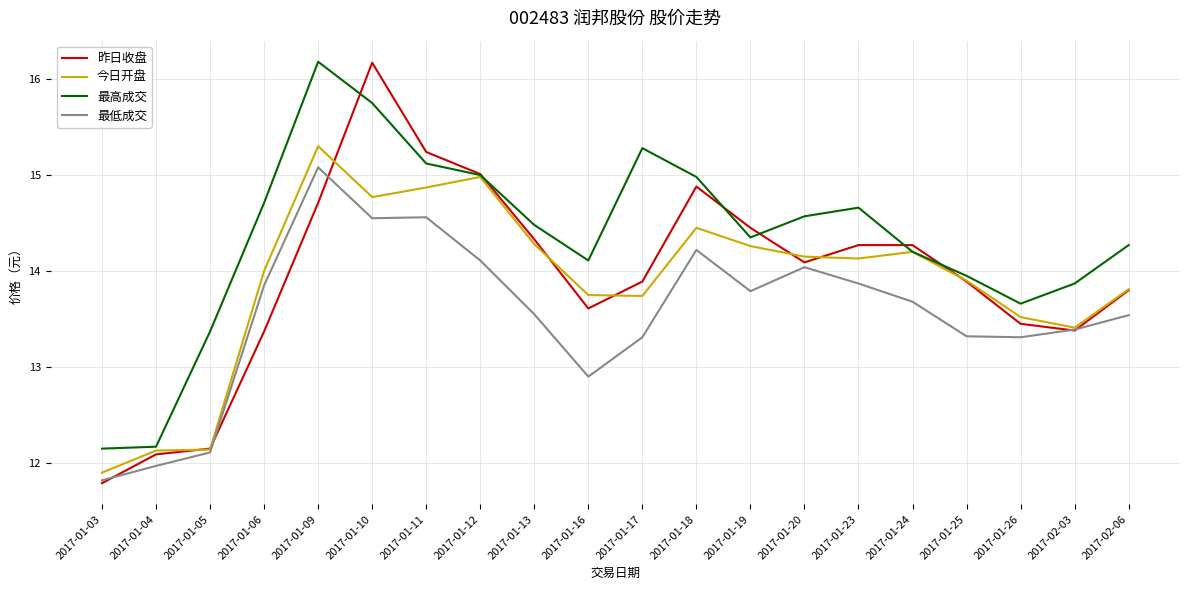

What is the sum of all 最低成交 values?

271.0